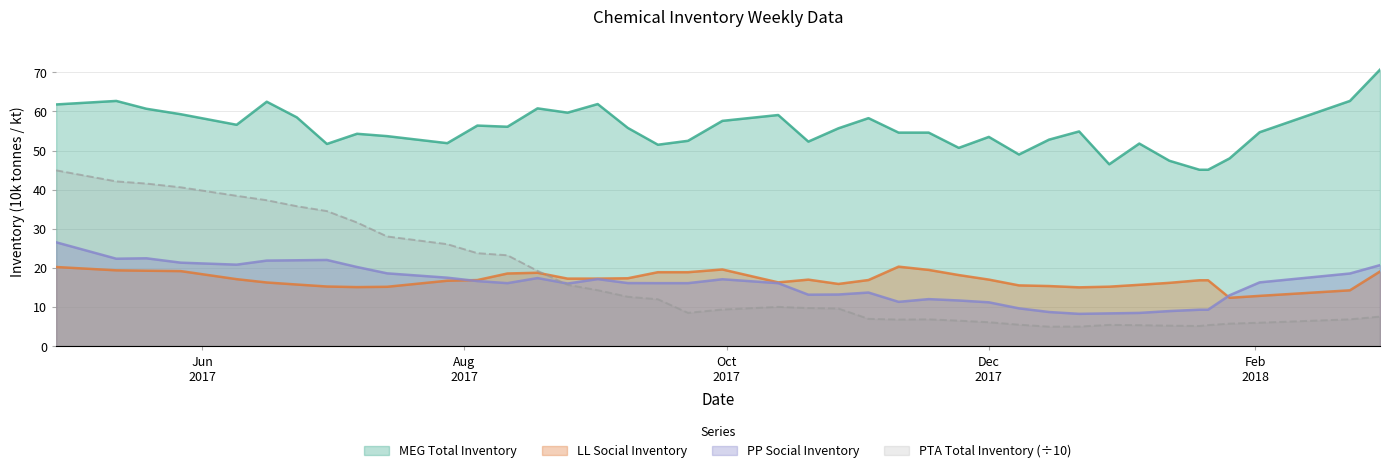

True or false: MEG Total Inventory has more than 1 interior local peaks.

True